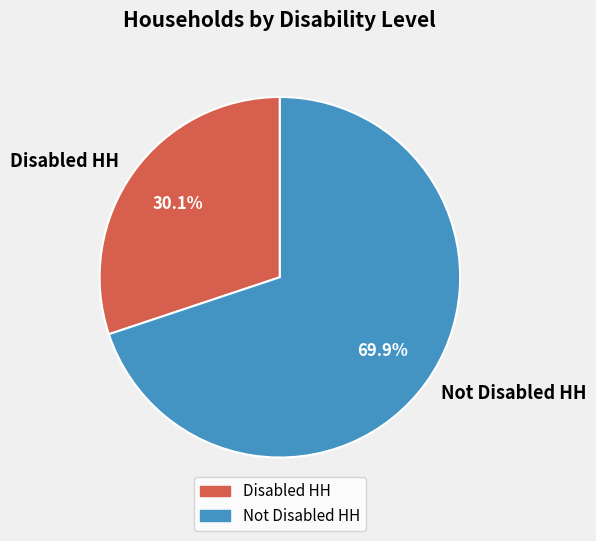

Combined, do Disabled HH and Not Disabled HH account for over 50%?

Yes